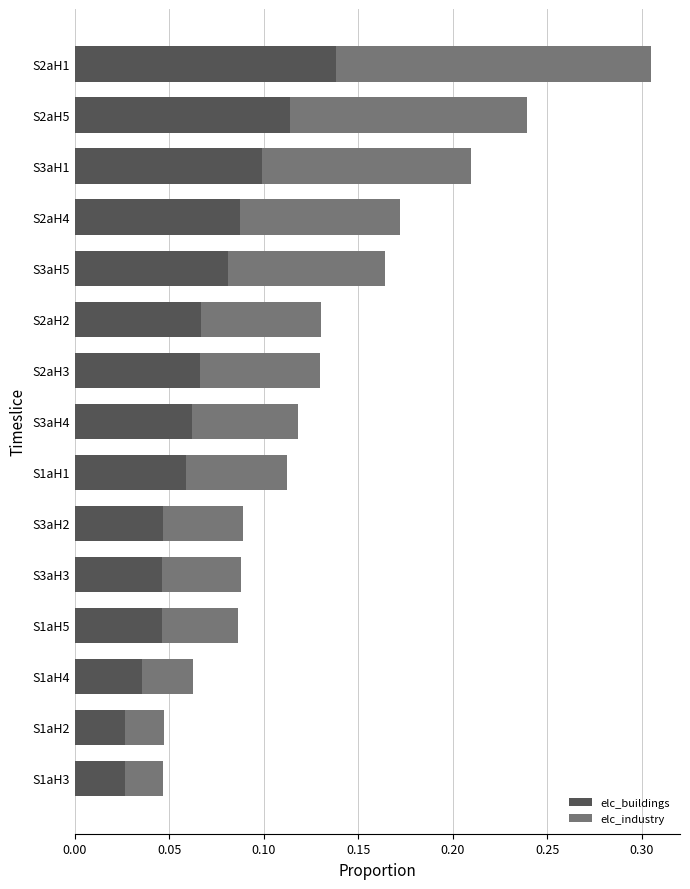

What is the sum of all elc_buildings values?

1.0